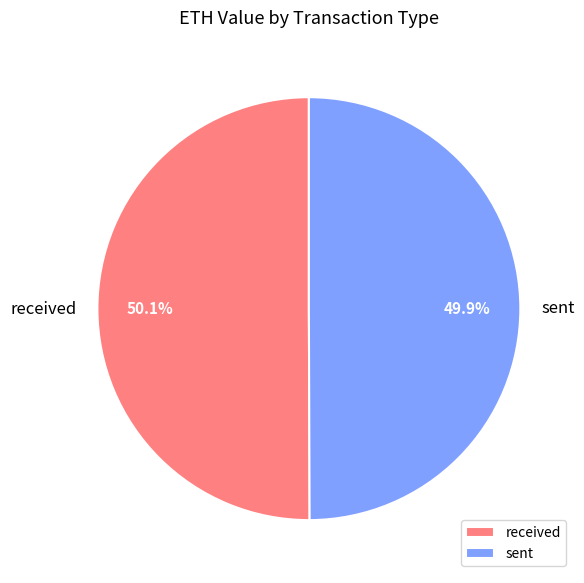

Approximately how many times larger is the value at sent compared to received?

1.0